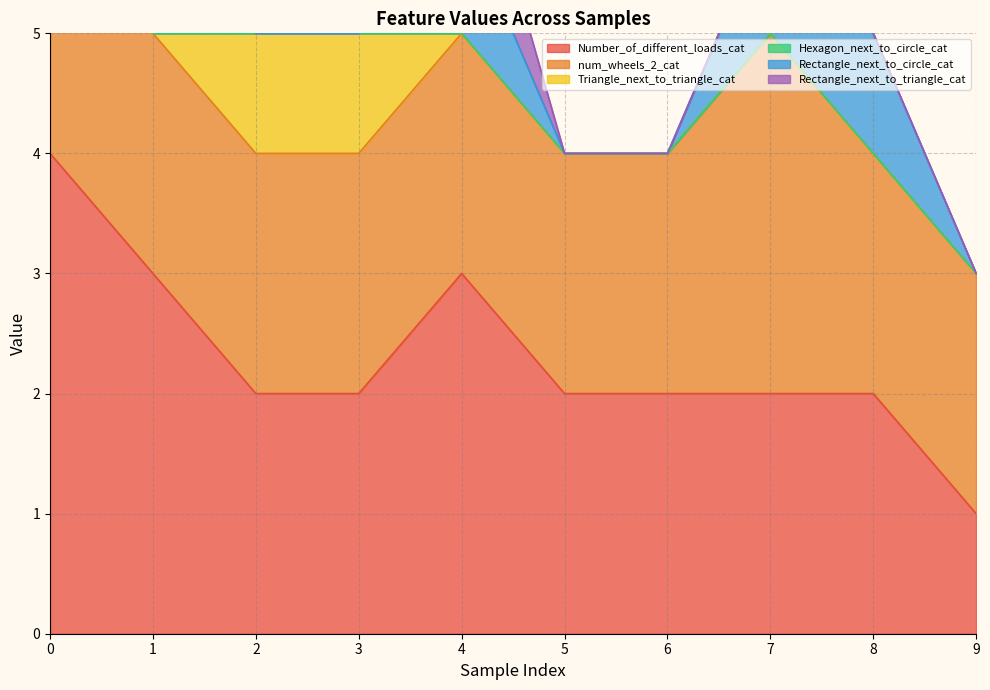

Reading right to left, list all the values displayed in this chart.

Number_of_different_loads_cat: 1	2	2	2	2	3	2	2	3	4
num_wheels_2_cat: 2	2	3	2	2	2	2	2	2	2
Triangle_next_to_triangle_cat: 0	0	0	0	0	0	1	1	0	0
Hexagon_next_to_circle_cat: 0	0	0	0	0	0	0	0	0	1
Rectangle_next_to_circle_cat: 0	1	1	0	0	1	0	0	1	0
Rectangle_next_to_triangle_cat: 0	0	0	0	0	1	1	0	1	1